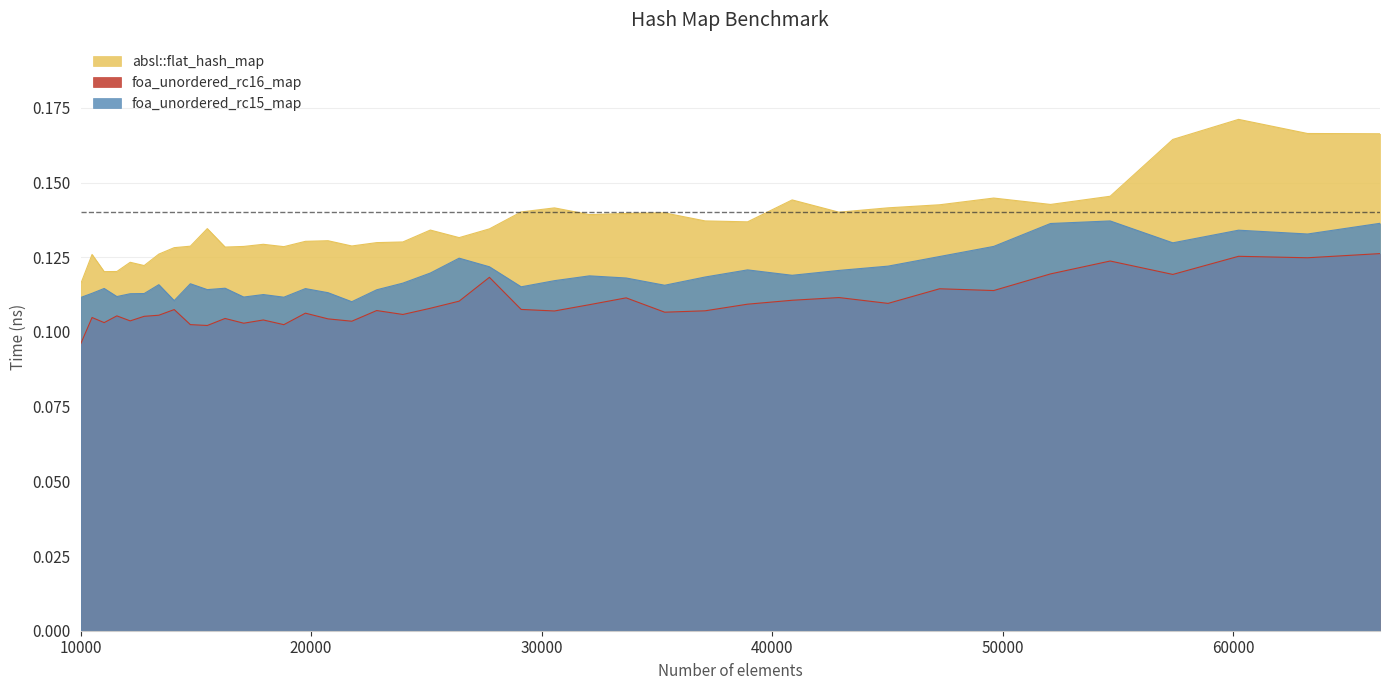

Which series has the largest range (max minus min)?

absl::flat_hash_map